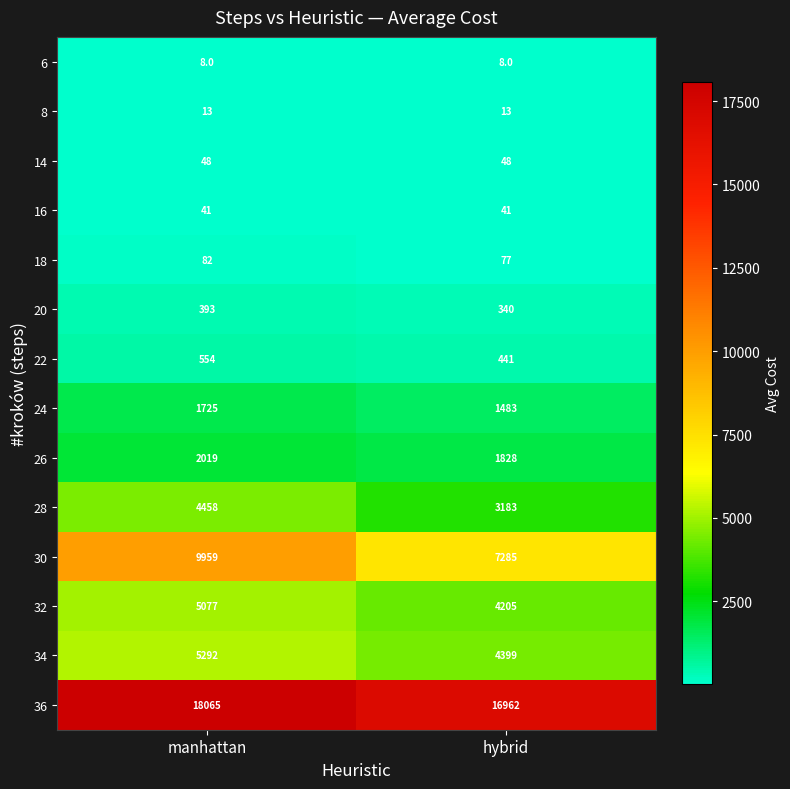

What is the minimum value shown in the chart?

8